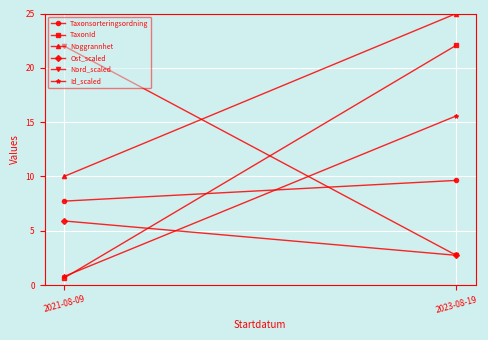

Which series has the widest spread of values?

TaxonId